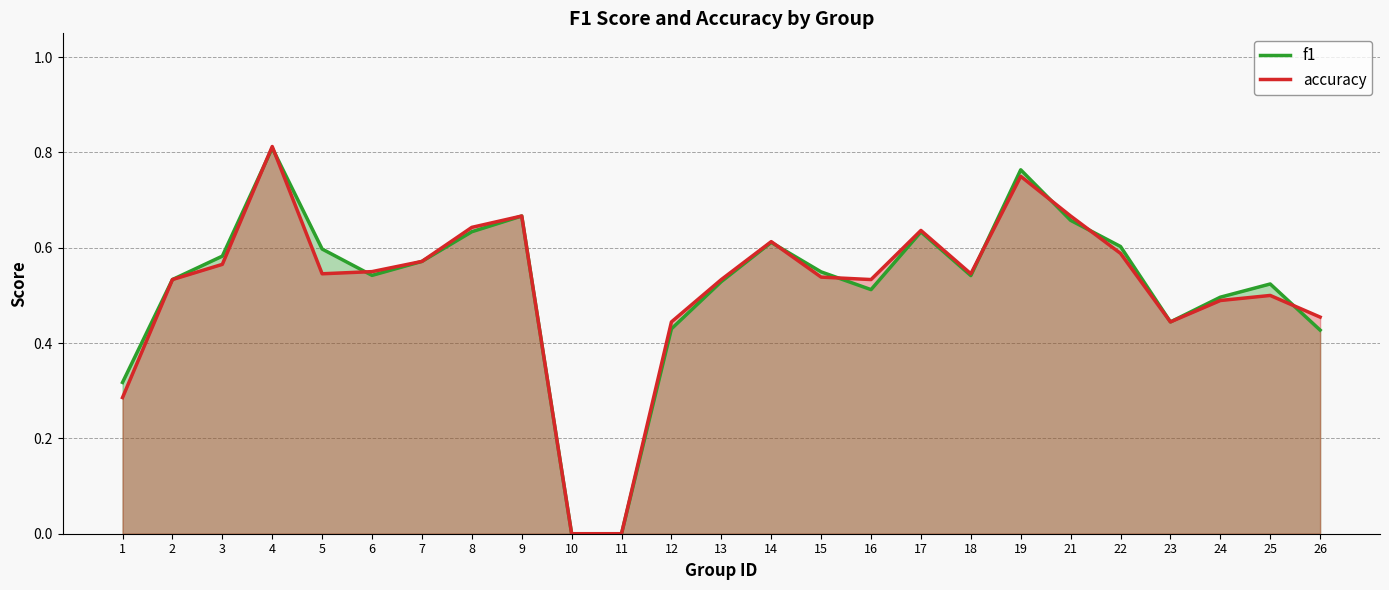

Rank the categories by f1 value from highest to lowest.

4, 19, 9, 21, 8, 17, 14, 22, 5, 3, 7, 15, 6, 18, 2, 13, 25, 16, 24, 23, 12, 26, 1, 10, 11